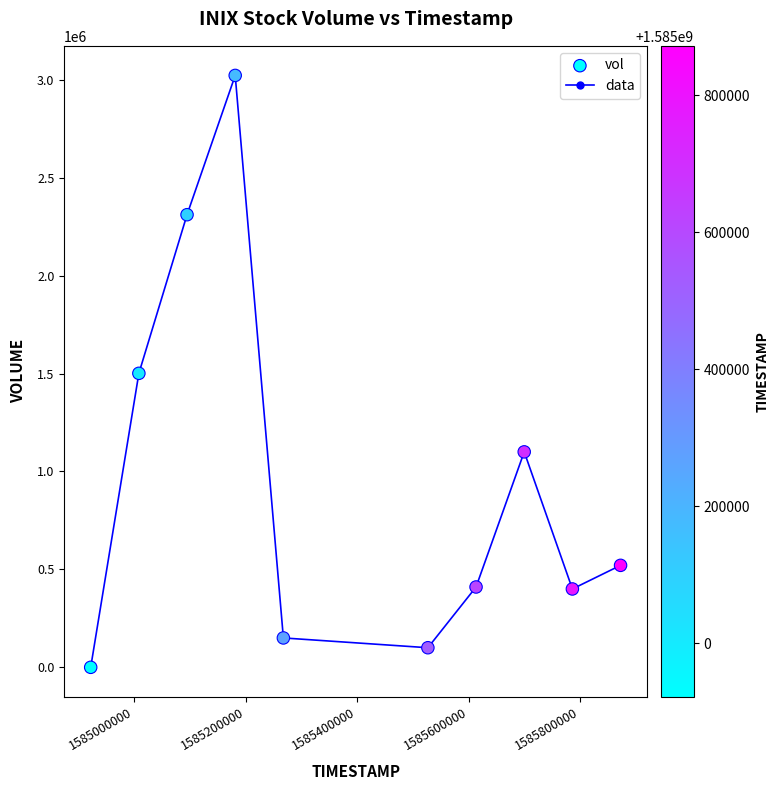

How many interior local valleys (lower than both neighbors) does the data have?

2